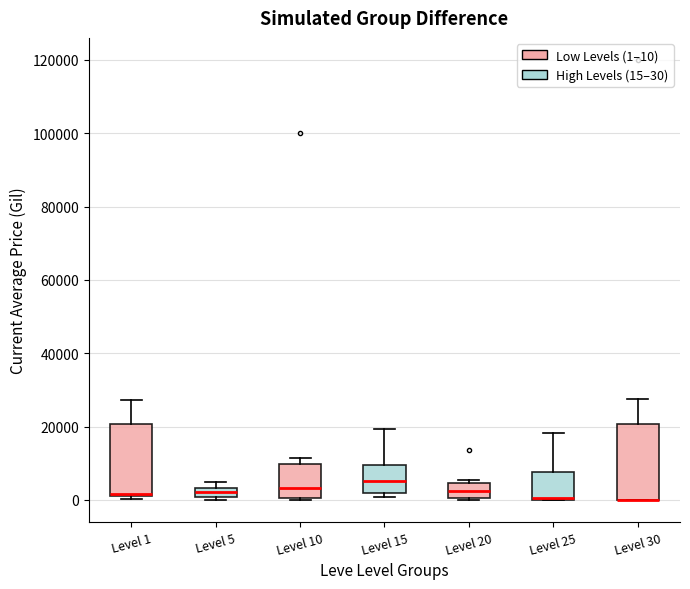

Where is the upper edge of the box for Level 30 on the y-axis? The values are not printed on the chart, so give them approximately, as read against the axis.

20000